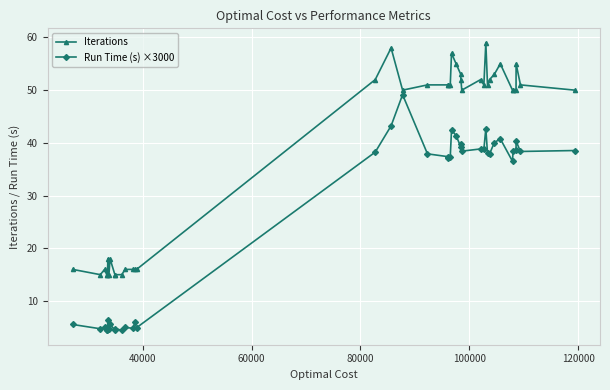

Which series has the widest spread of values?

Run Time (s) ×3000